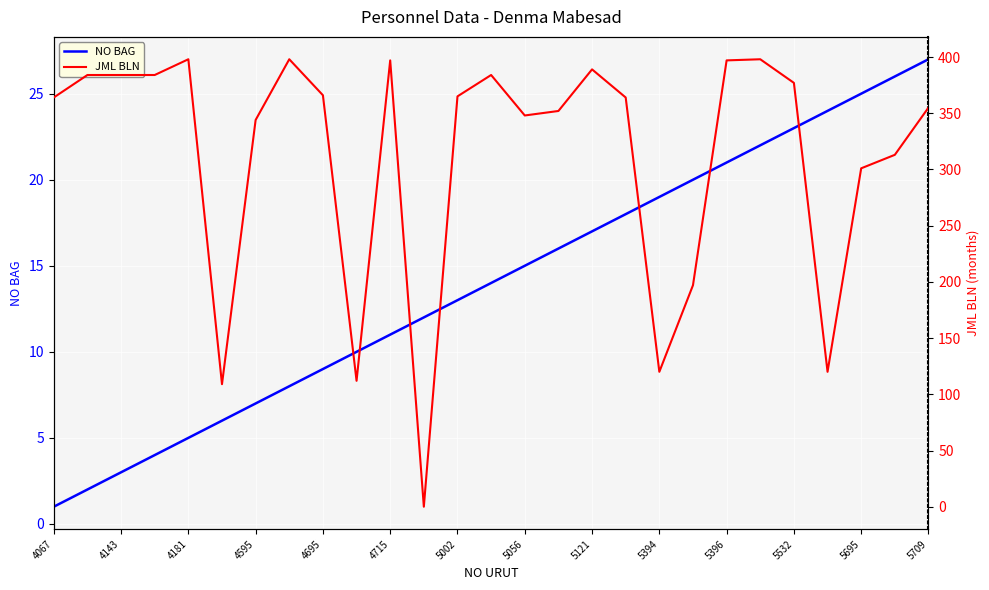

The value of NO BAG at 5532 is 23. True or false?

True